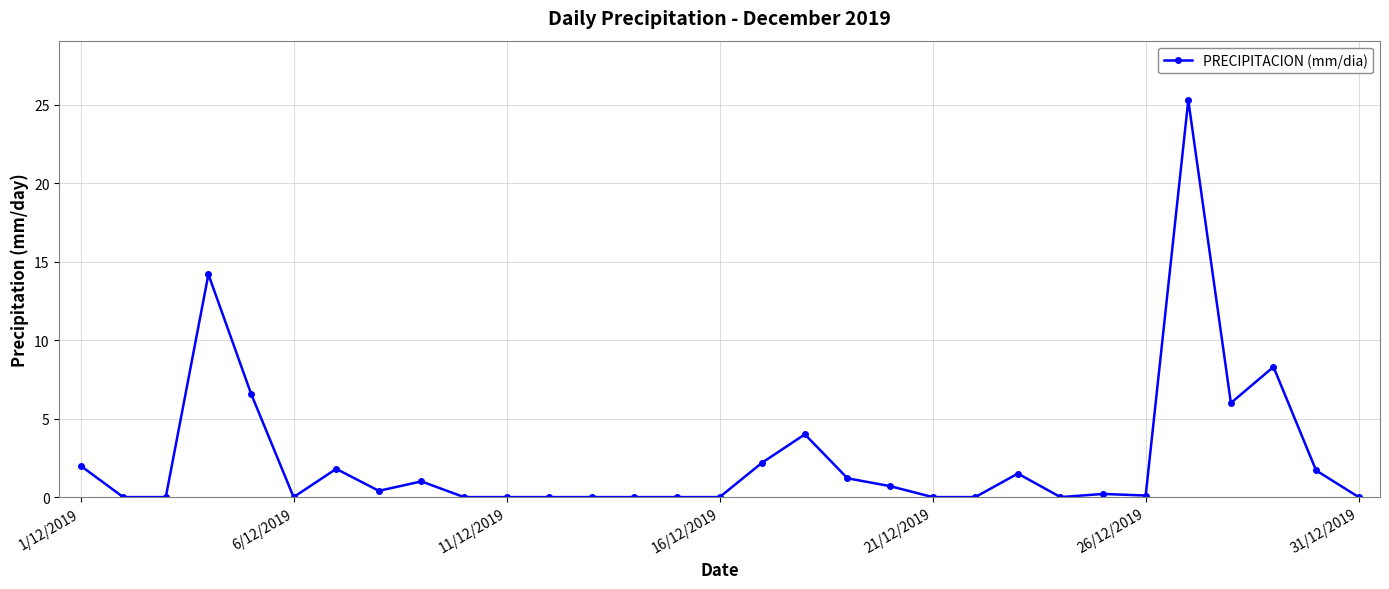

True or false: the data has more than 1 interior local peaks.

True